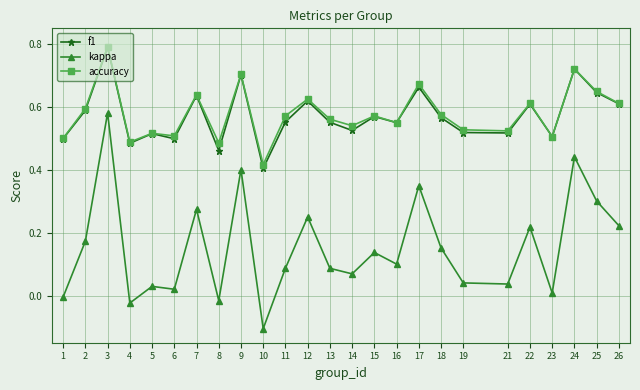

At which category does accuracy reach its first local valley?

4